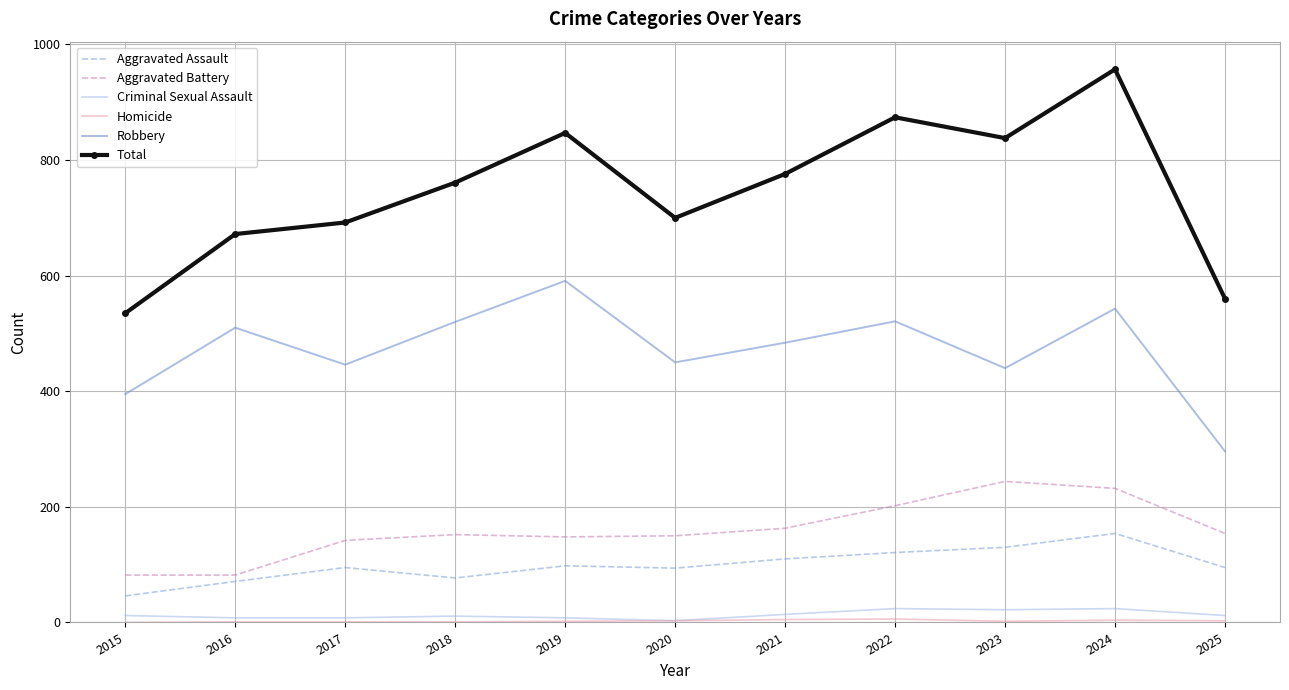

Which series has the largest range (max minus min)?

Total